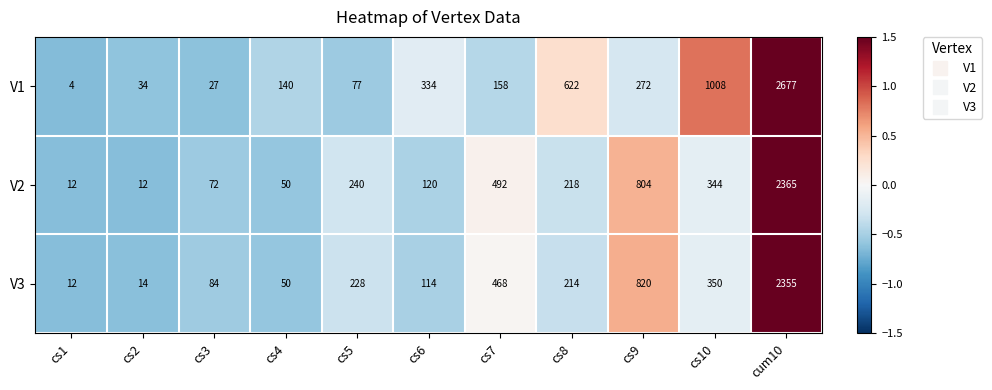

Between cs5 and cs10, which series saw the biggest shift?

V1